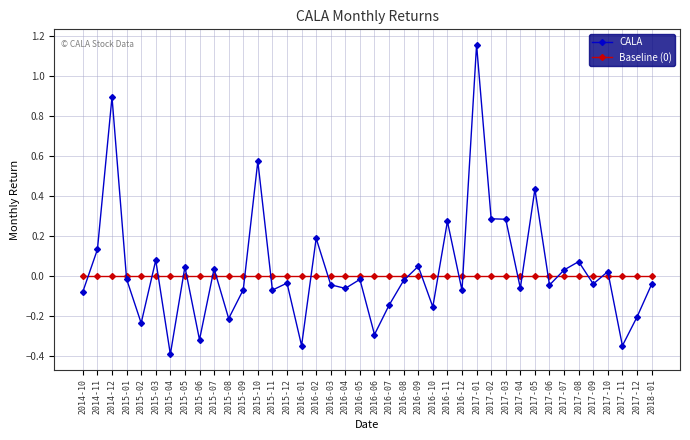

What is the difference between the maximum and minimum values in the CALA series?

1.5